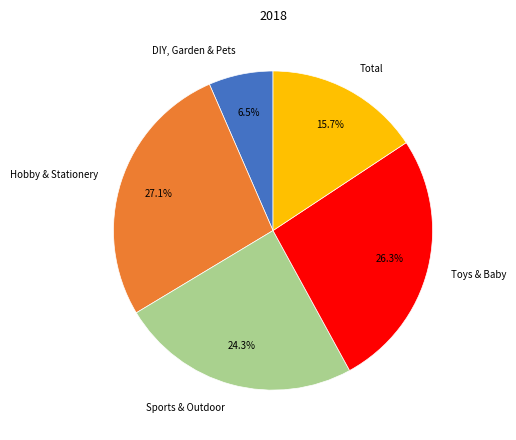

Rank the categories by value from highest to lowest.

Hobby & Stationery, Toys & Baby, Sports & Outdoor, Total, DIY, Garden & Pets